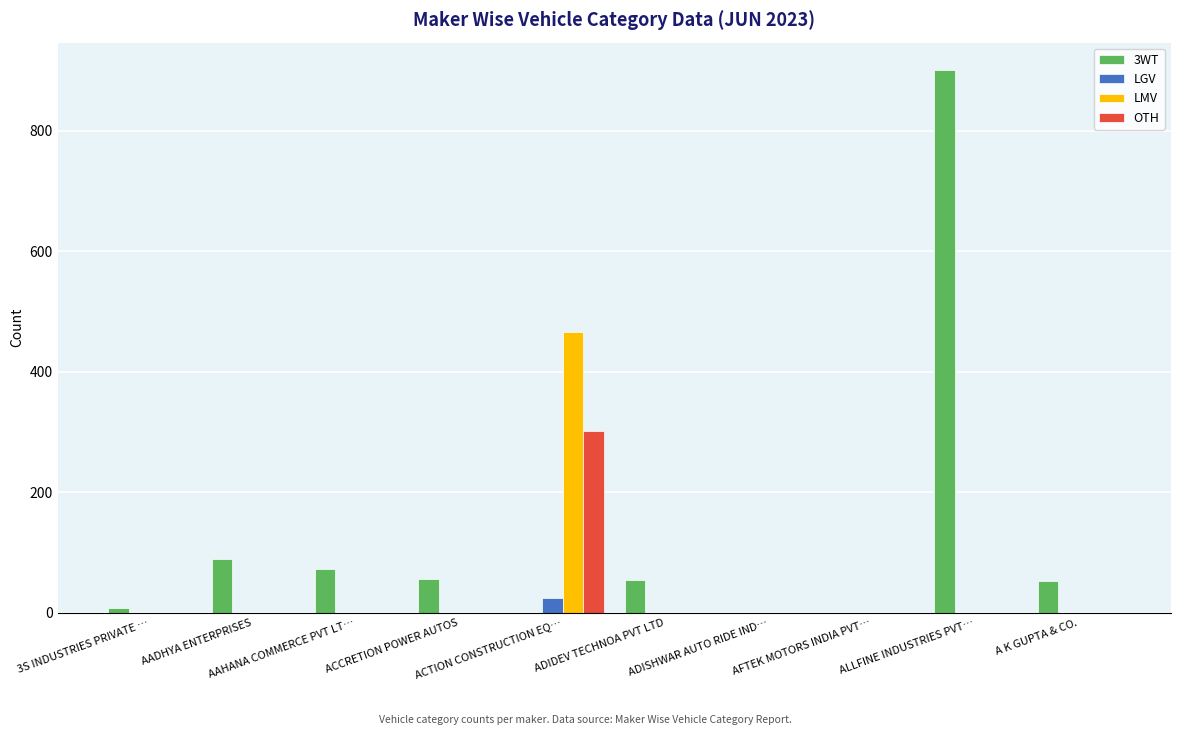

What is the maximum value for OTH?

302